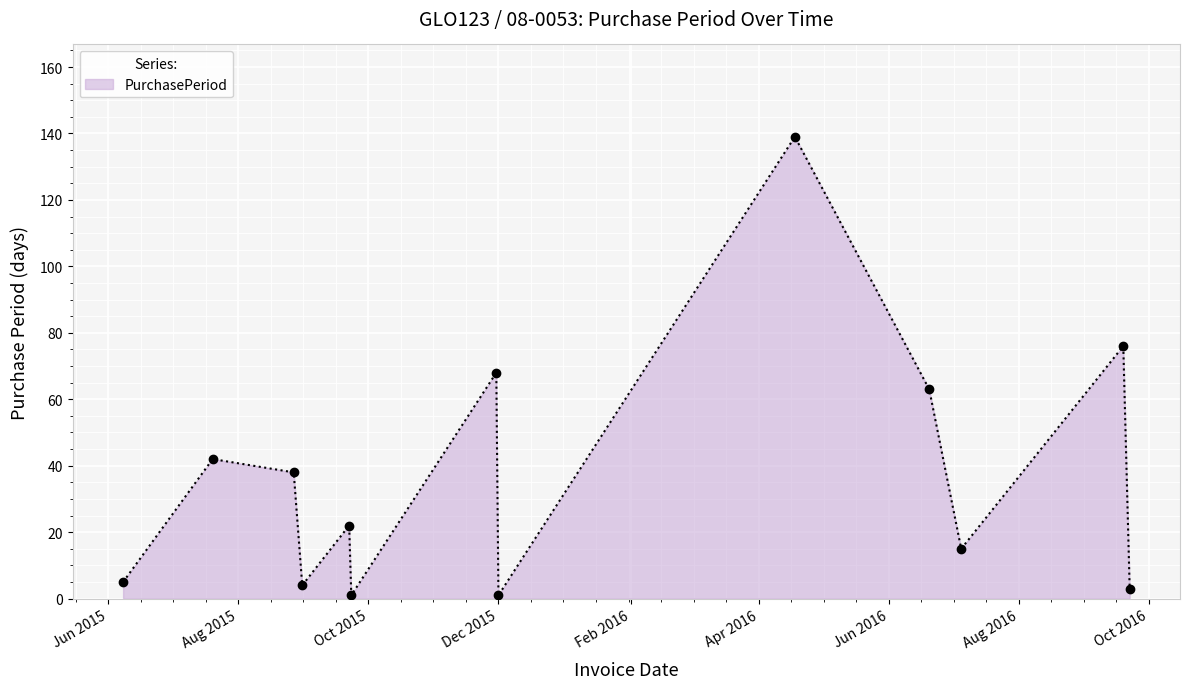

What is the greatest value displayed?

139